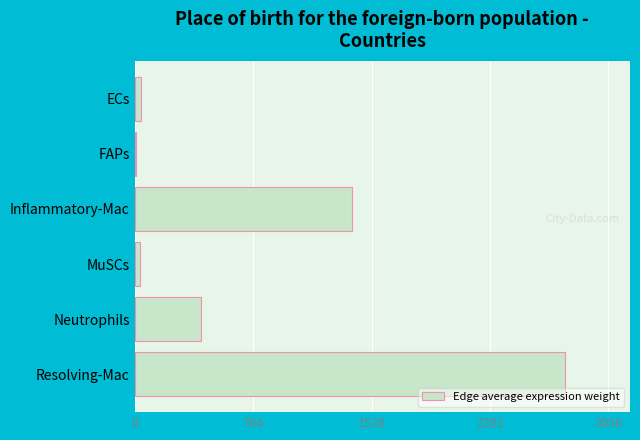

The value at Resolving-Mac is 2778.5. True or false?

True